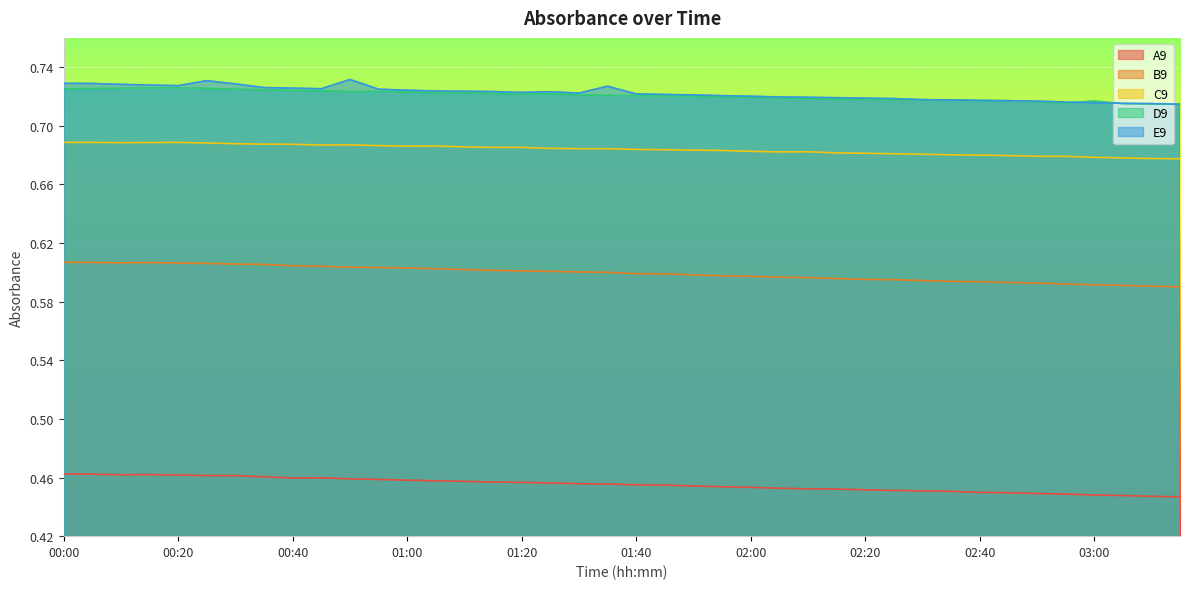

How many lines are shown in the chart?

5